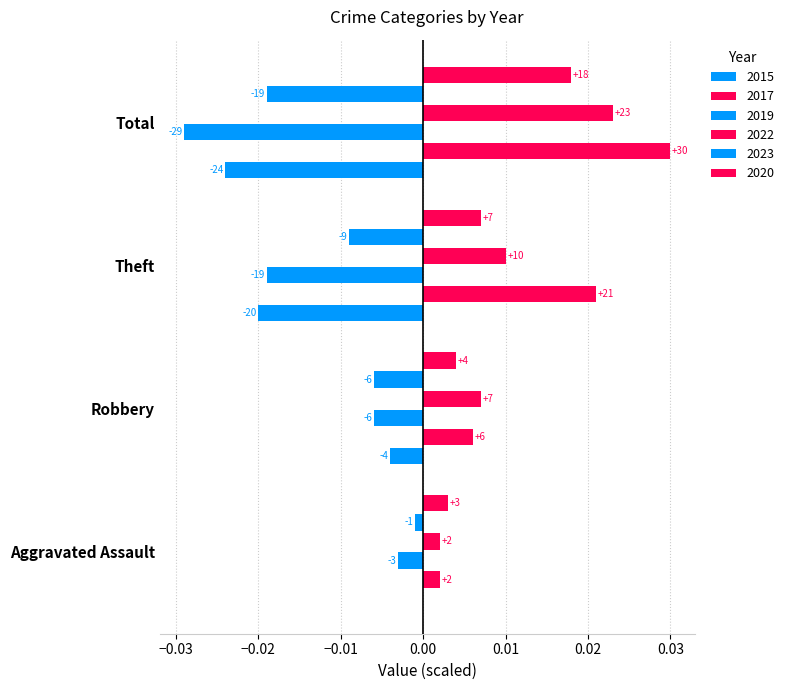

Where is 2020 nearest to the value 0?

Aggravated Assault